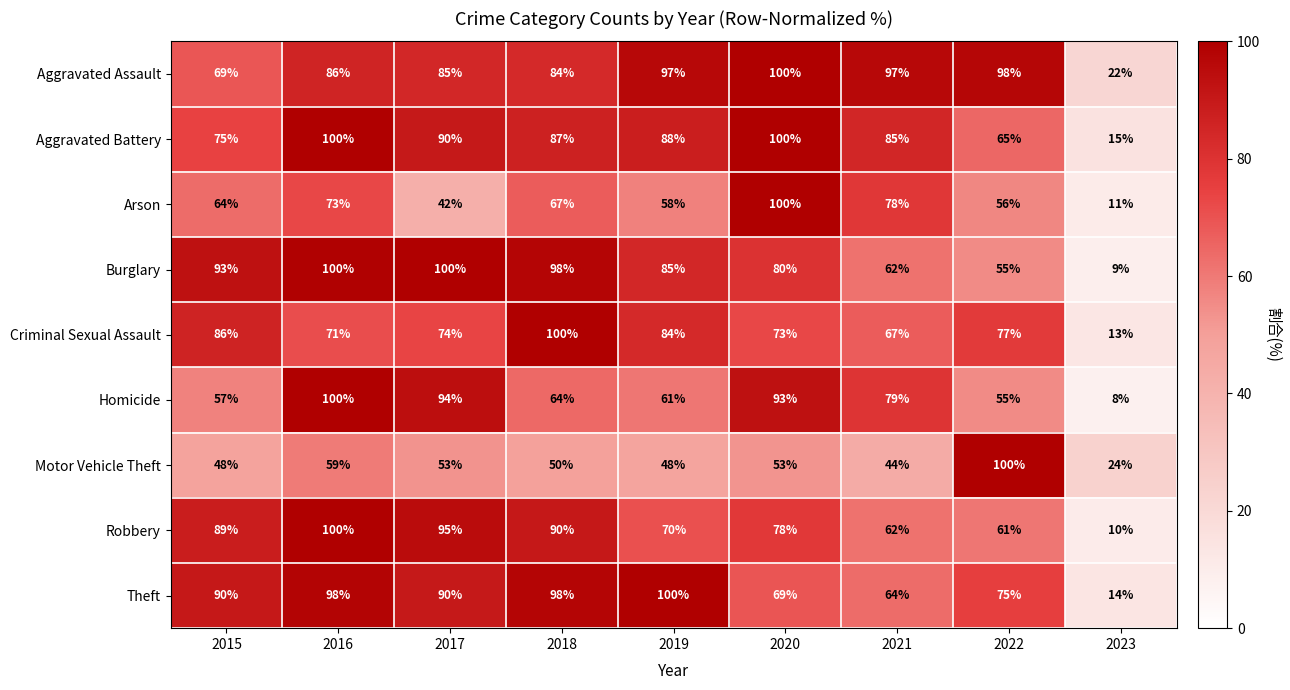

Count the number of data series in this chart.

9